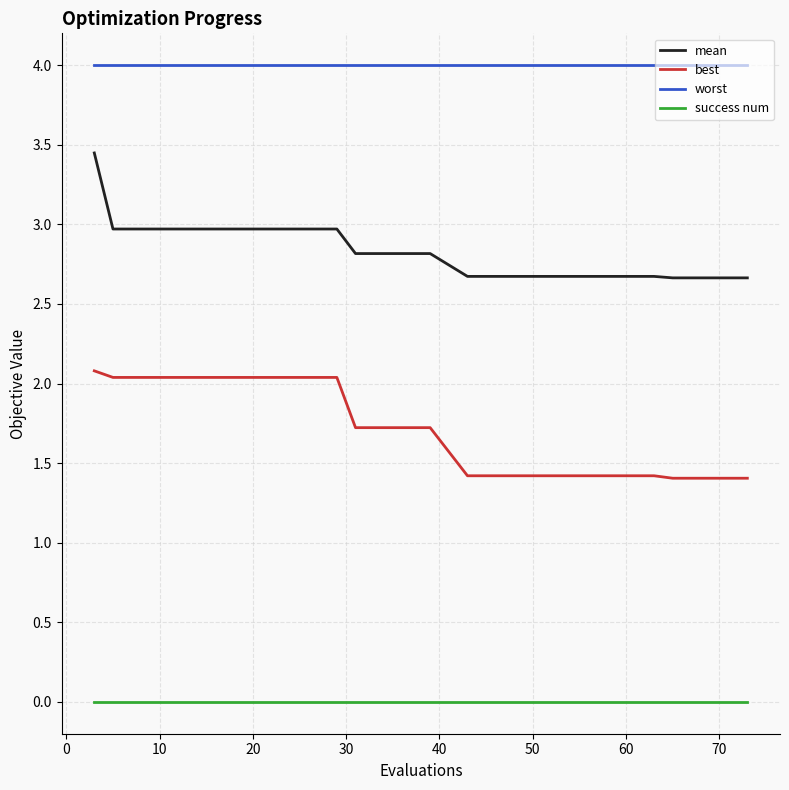

What are all the series names shown in the legend?

mean, best, worst, success num